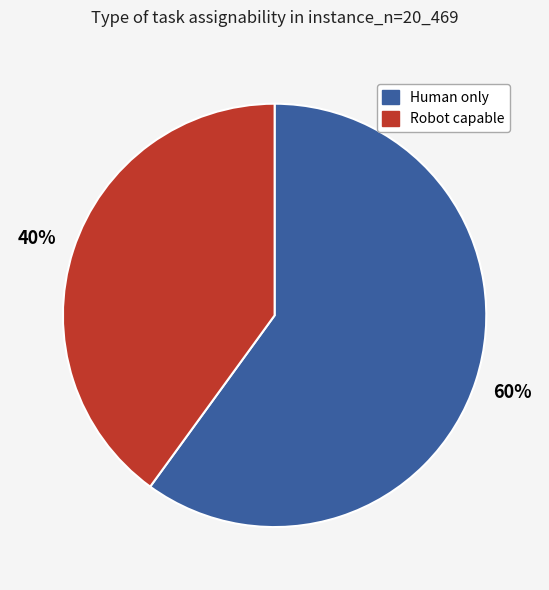

To the nearest percent, what is the average slice percentage?

50%